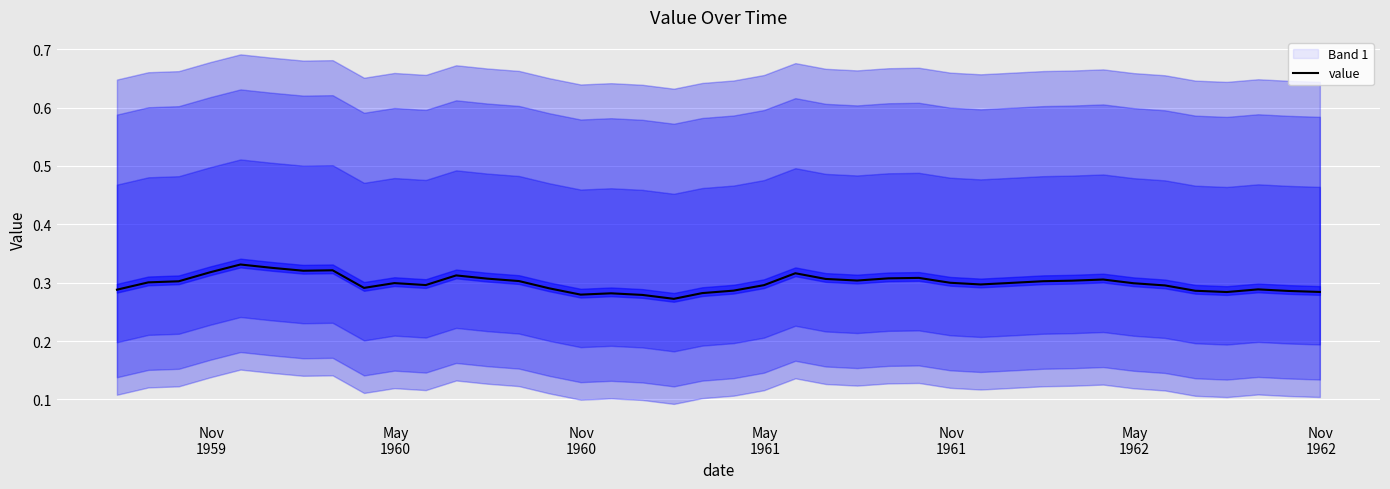

Reading left to right, transcribe all the data shown in this chart.

0.3	0.3	0.3	0.3	0.3	0.3	0.3	0.3	0.3	0.3	0.3	0.3	0.3	0.3	0.3	0.3	0.3	0.3	0.3	0.3	0.3	0.3	0.3	0.3	0.3	0.3	0.3	0.3	0.3	0.3	0.3	0.3	0.3	0.3	0.3	0.3	0.3	0.3	0.3	0.3